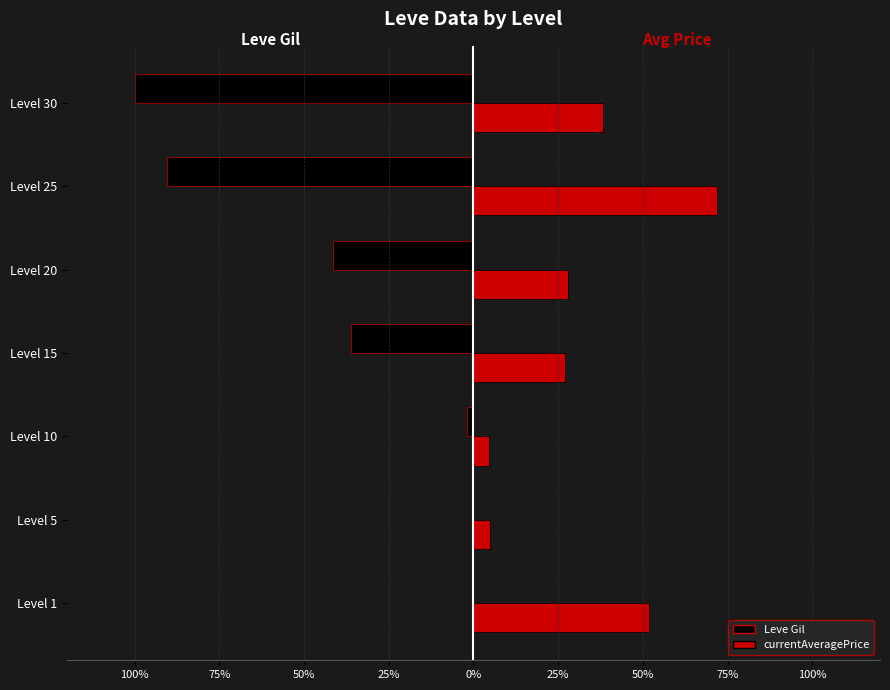

What are all the series names shown in the legend?

Leve Gil, currentAveragePrice